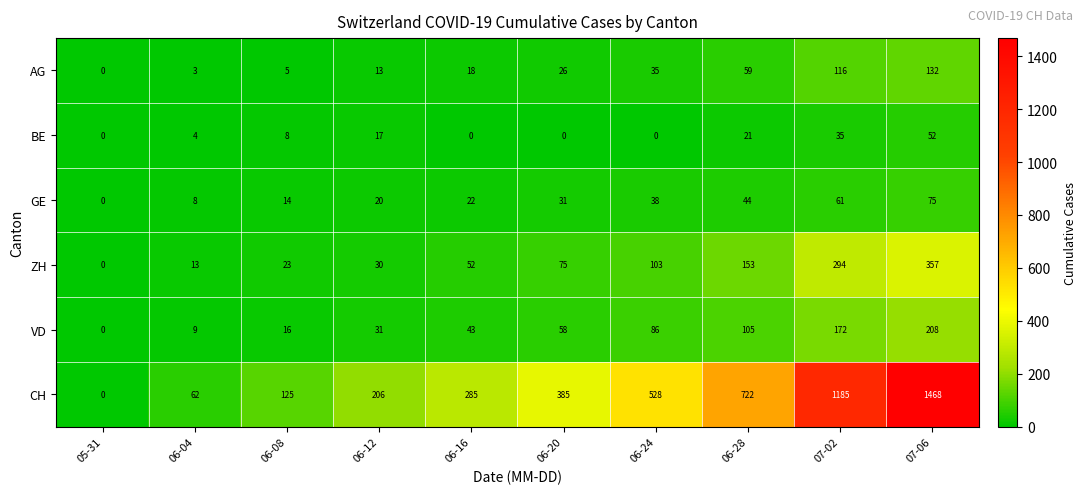

What is the approximate value of GE at 06-16, to the nearest 10?

20